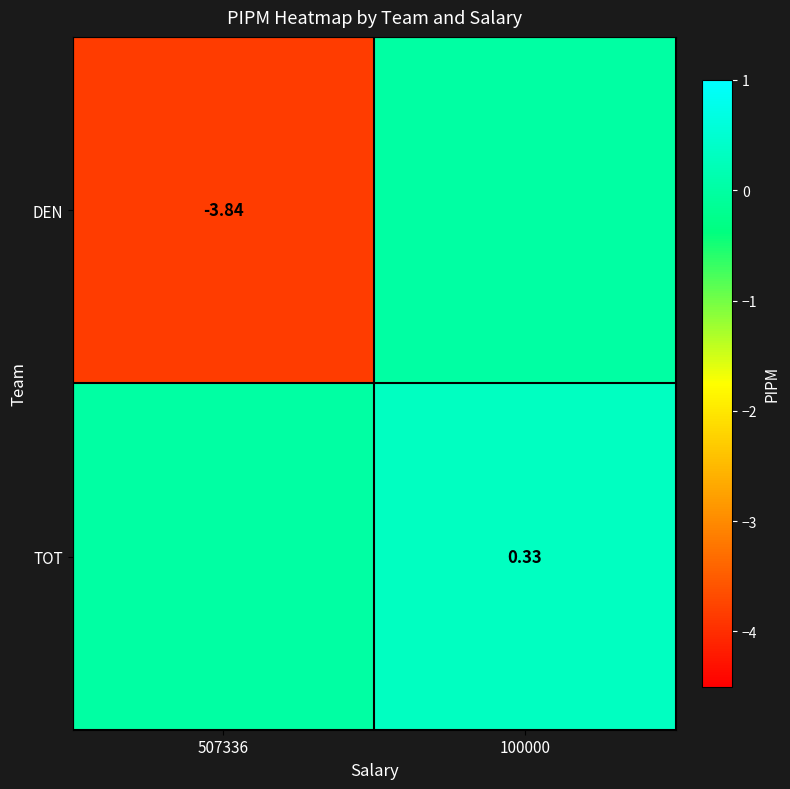

Is the value of DEN at 507336 greater than the value of TOT at 100000?

No